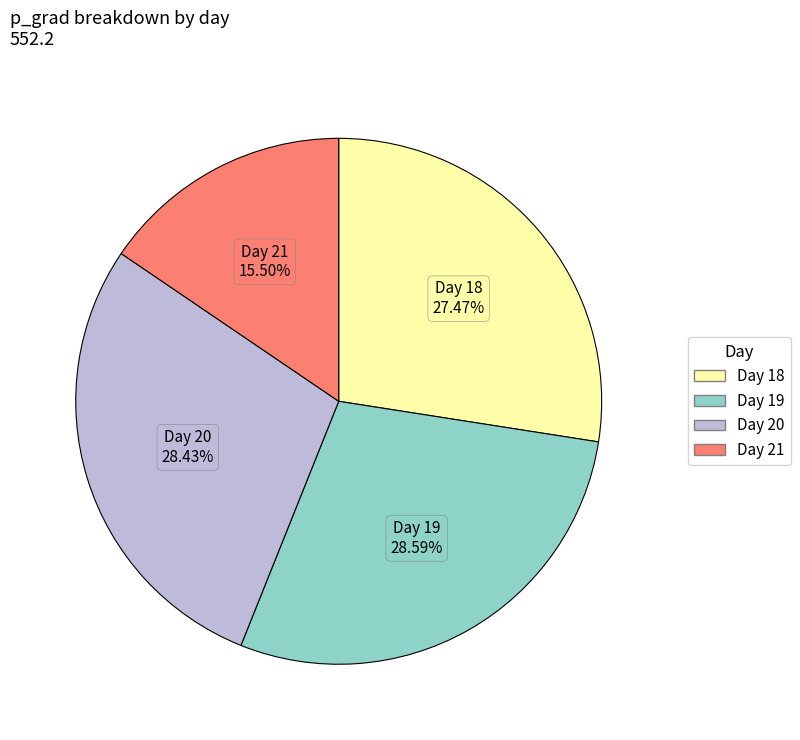

Is there any slice that represents more than half of the pie?

No